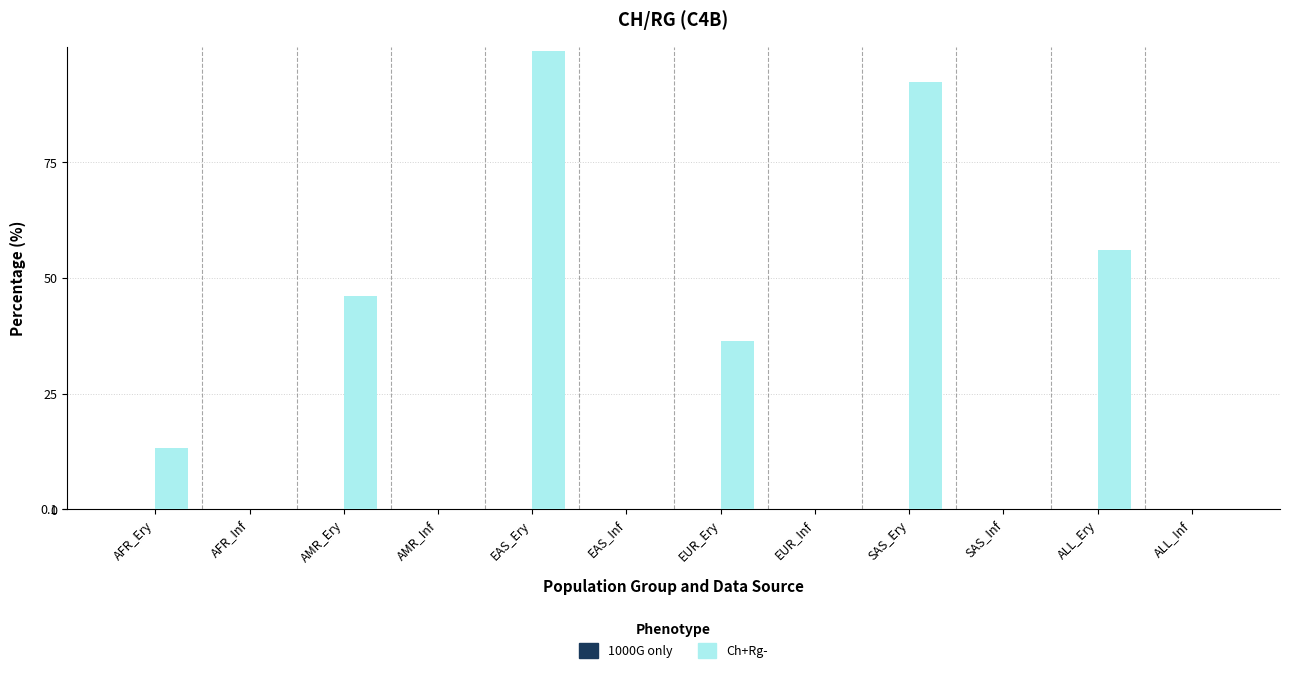

What is the total value across all series at SAS_Ery?

92.5